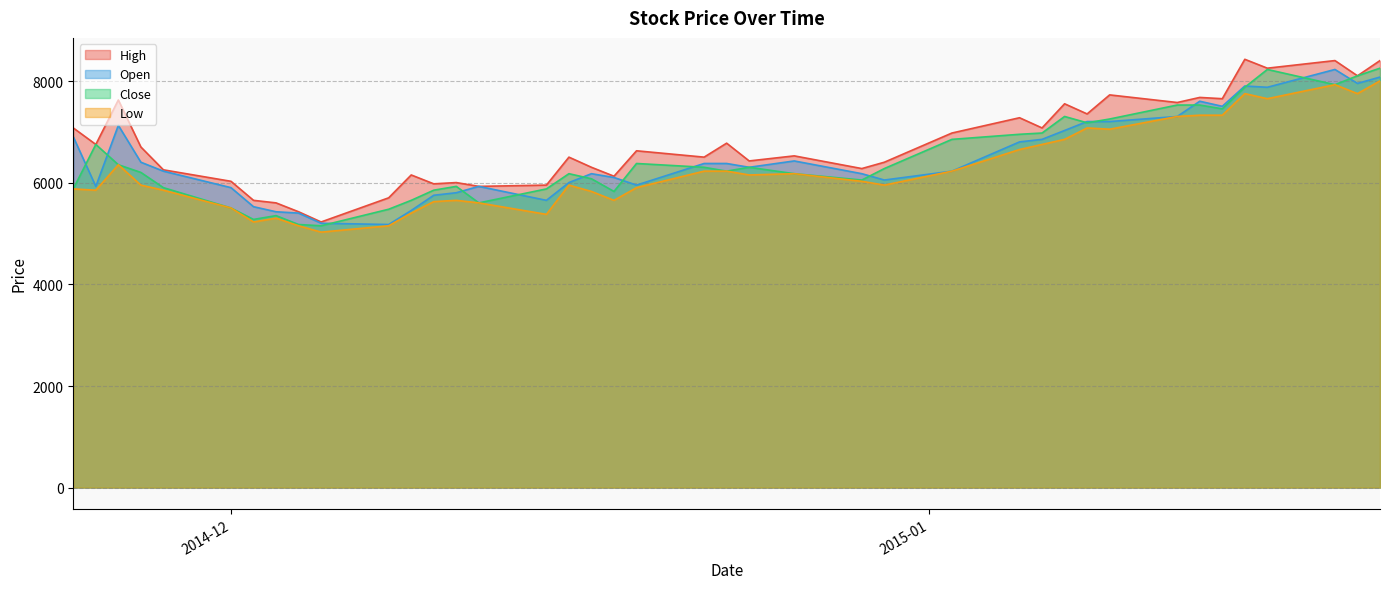

What is the maximum value shown in the chart?

8435